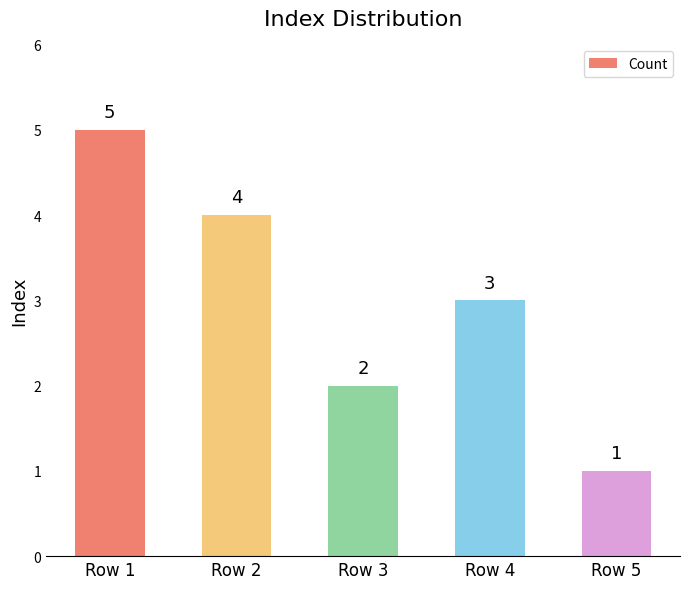

Reading left to right, transcribe all the data shown in this chart.

Row 1=5	Row 2=4	Row 3=2	Row 4=3	Row 5=1